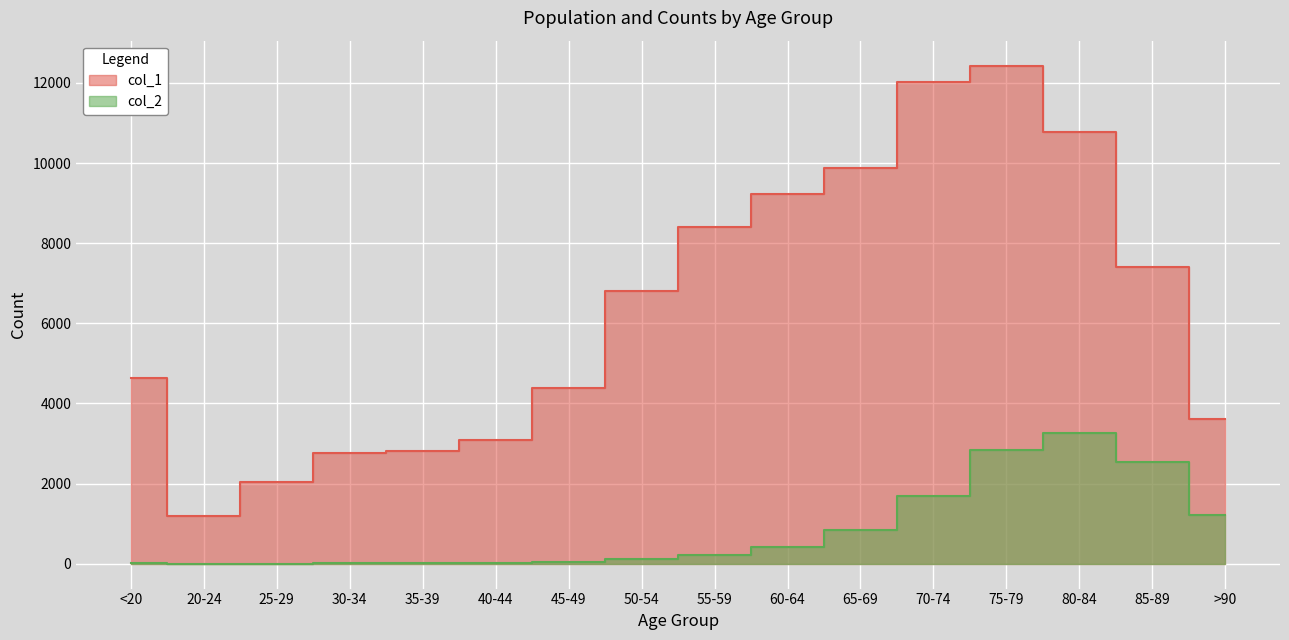

What is the sum of the col_1 values at 25-29 and 20-24?

3229